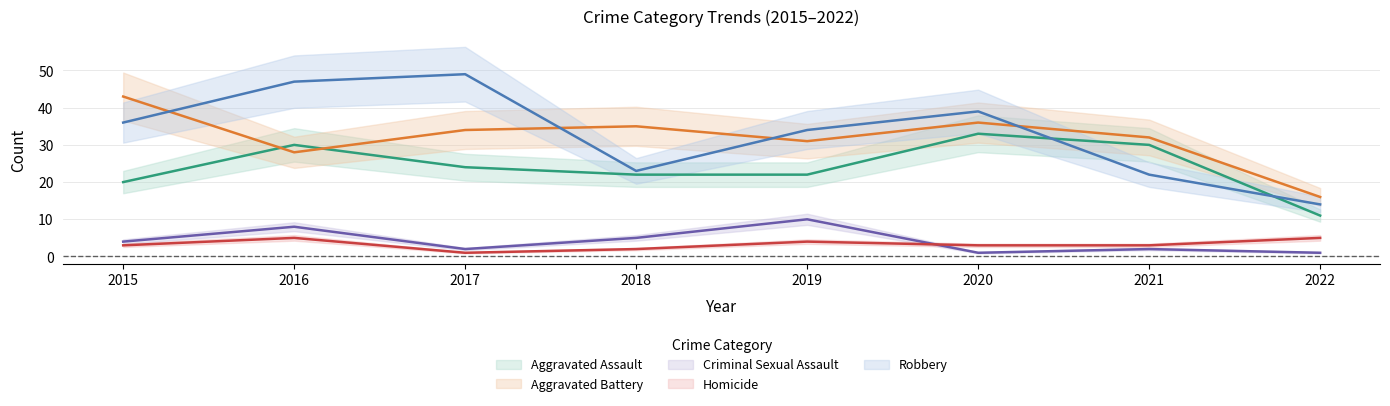

Which category has the lowest value in the Aggravated Assault series?

2022